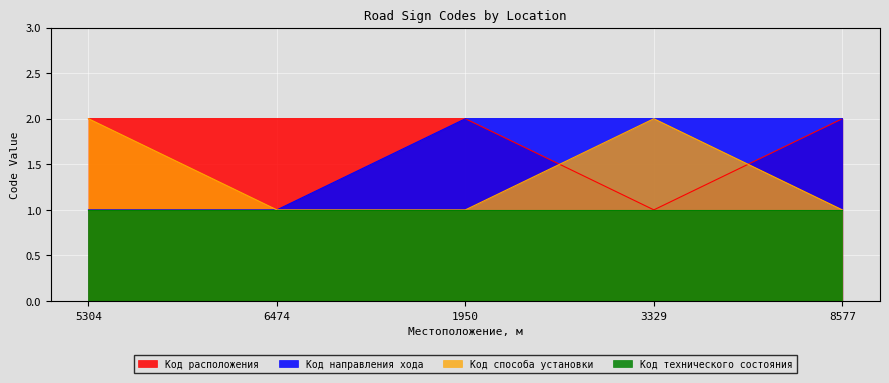

How many values in the Код способа установки series exceed 1?

2